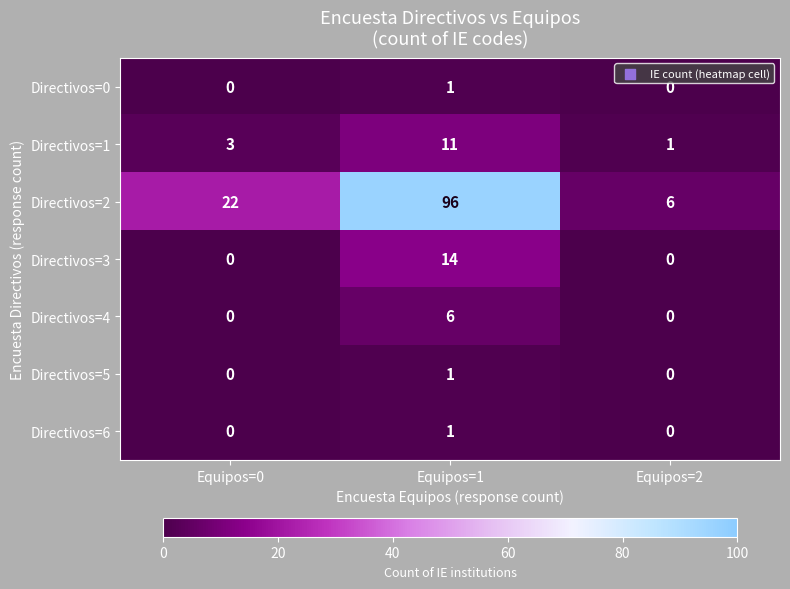

Between Equipos=0 and Equipos=1, which series saw the biggest shift?

Directivos=2